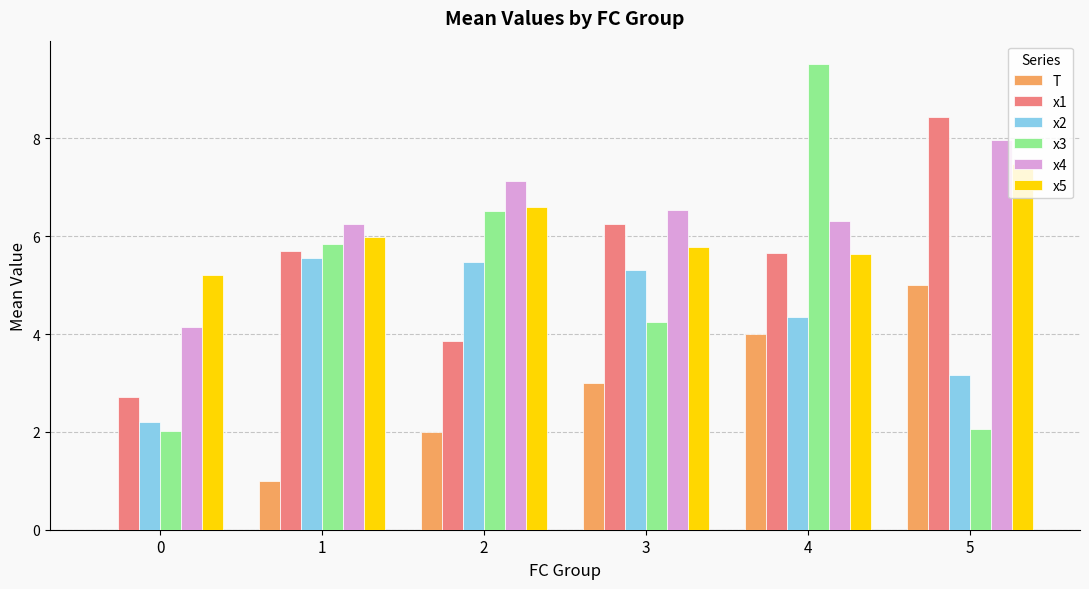

What is the difference between the x2 values at 3 and 4?

1.0